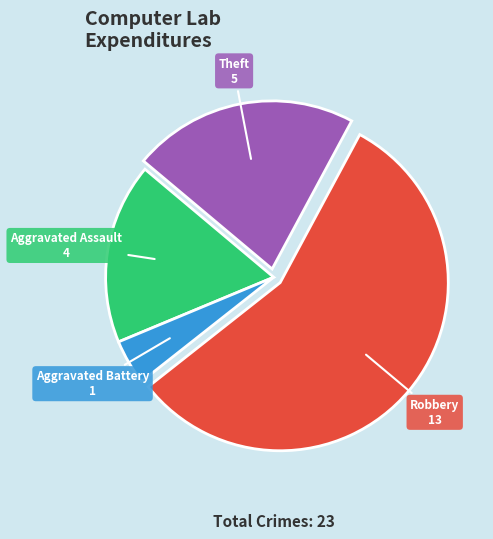

Which slice represents more than half of the pie?

Robbery